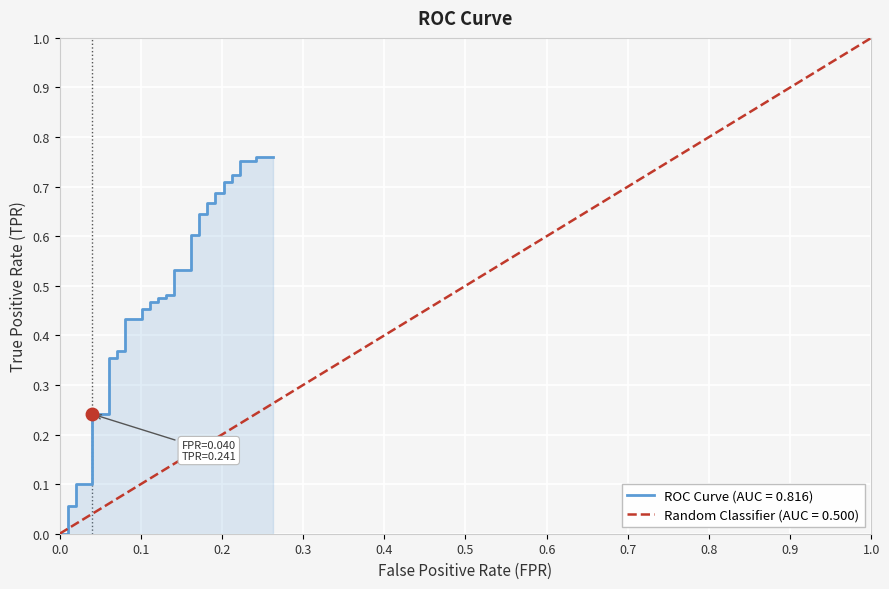

What is the greatest value displayed?

0.8